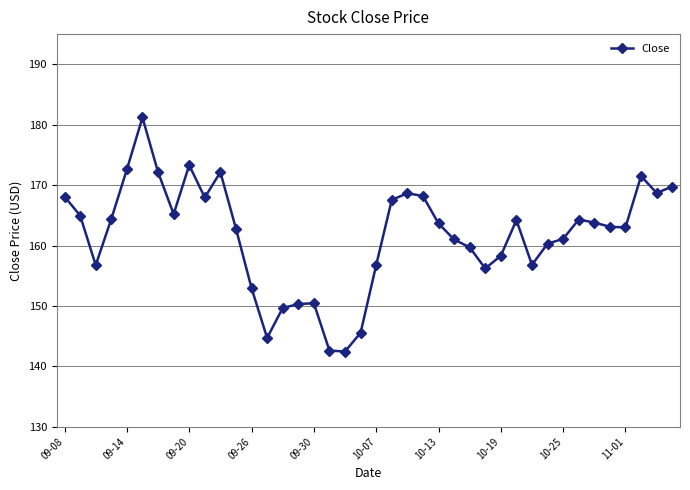

What is the maximum value shown in the chart?

181.2